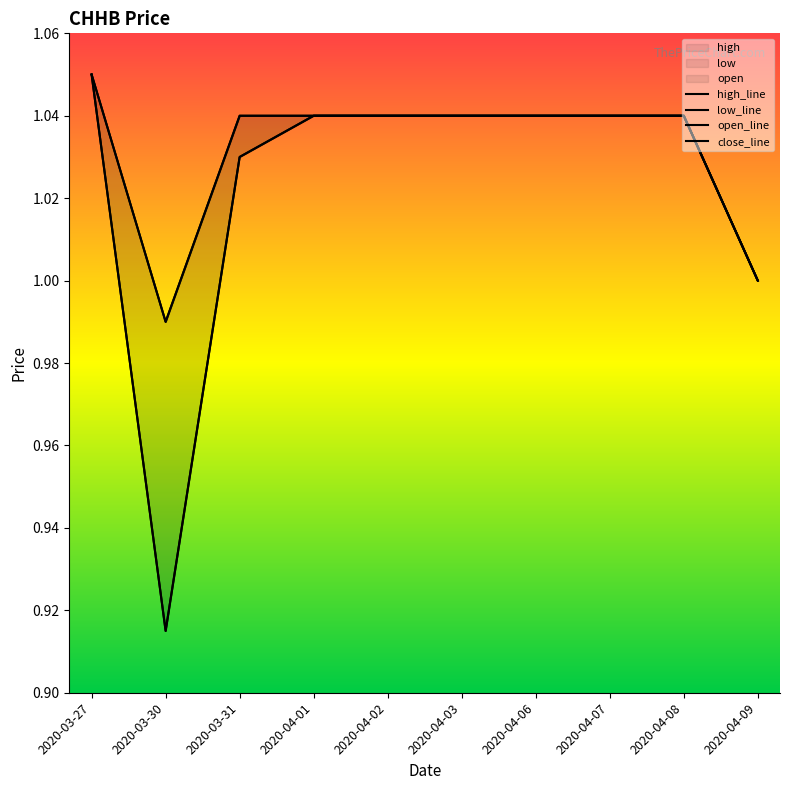

How many categories are shown in the chart?

10